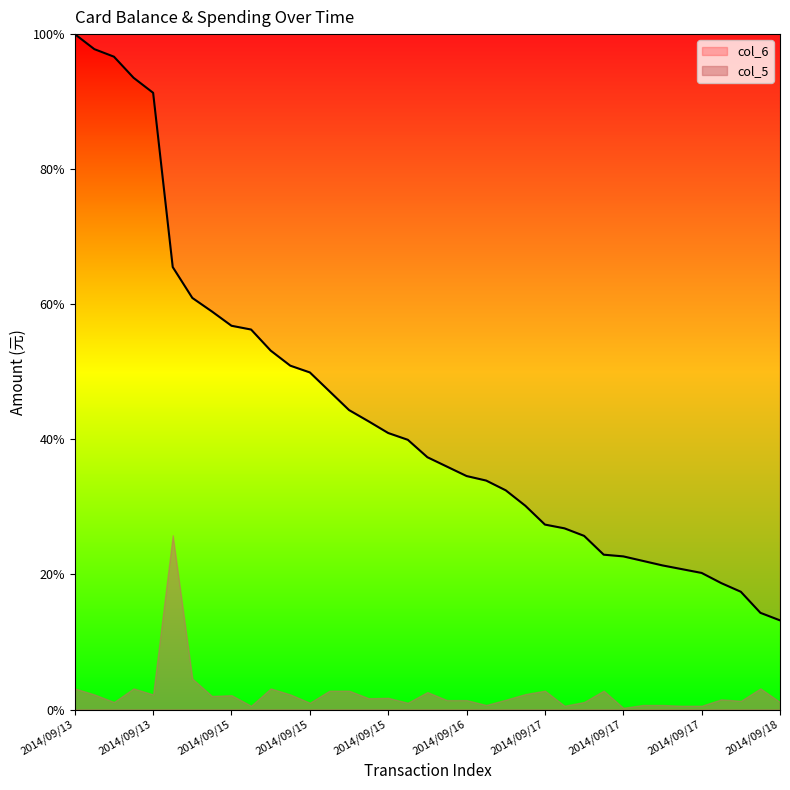

What is the change in value from 2014/09/16 to 2014/09/17?

-7.2